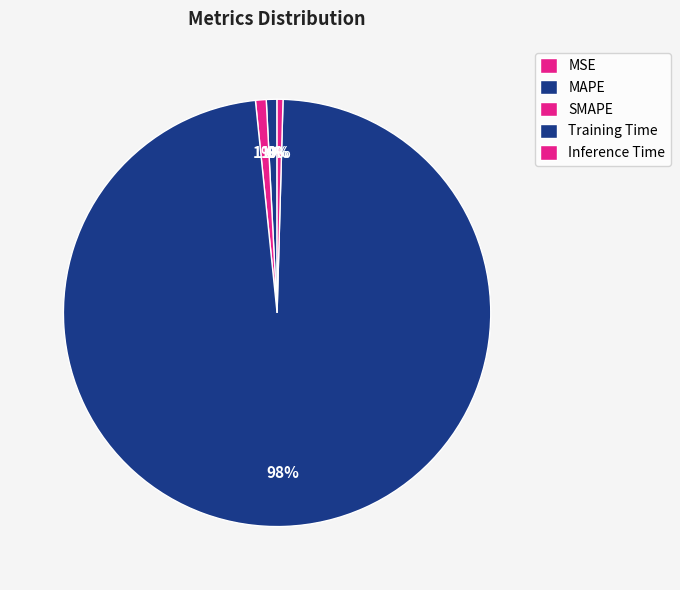

Combined, what portion of the pie is MAPE and MSE?

0.8%